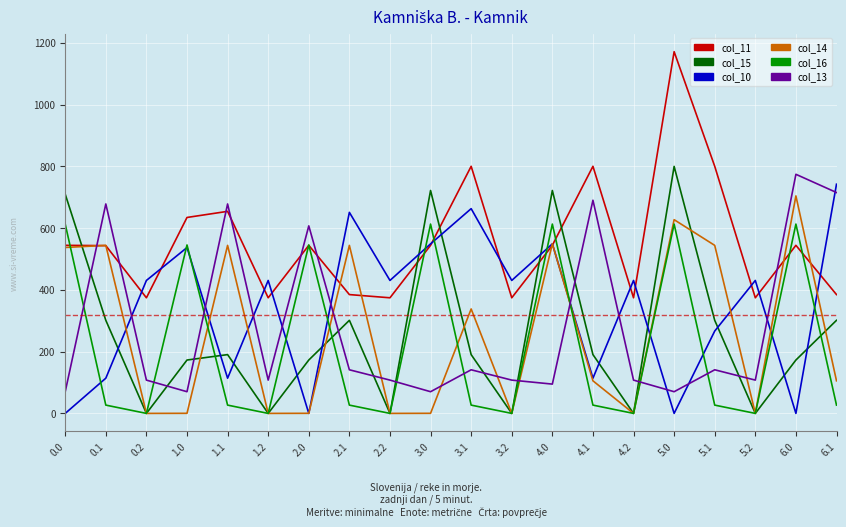

What are all the series names shown in the legend?

col_11, col_15, col_10, col_14, col_16, col_13